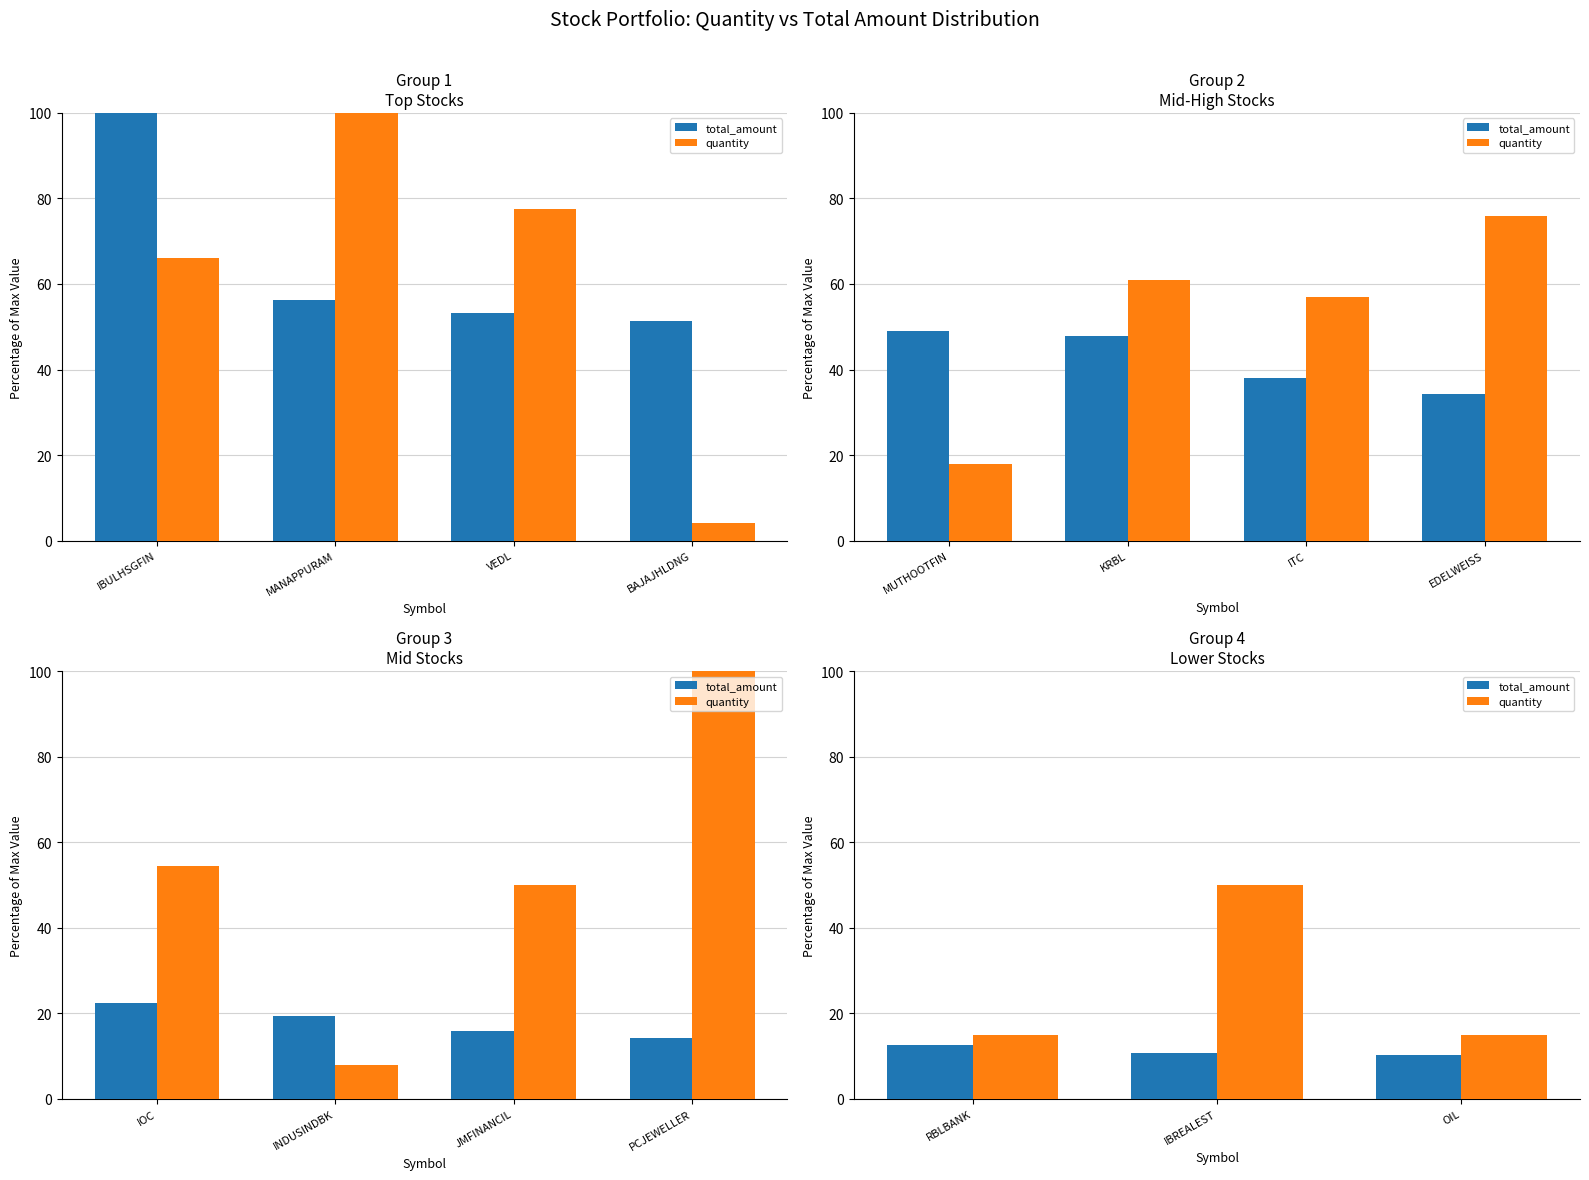

What is the difference between the maximum and minimum values in the total_amount series?

2.5